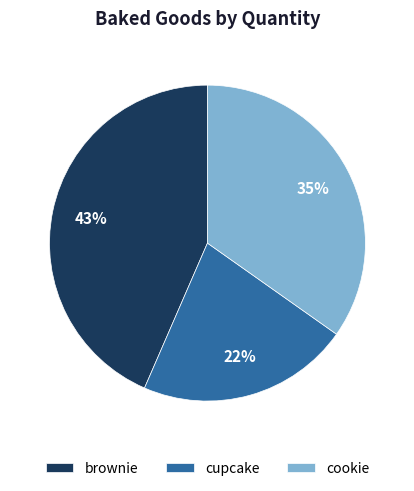

What is the smallest slice in the pie chart?

cupcake